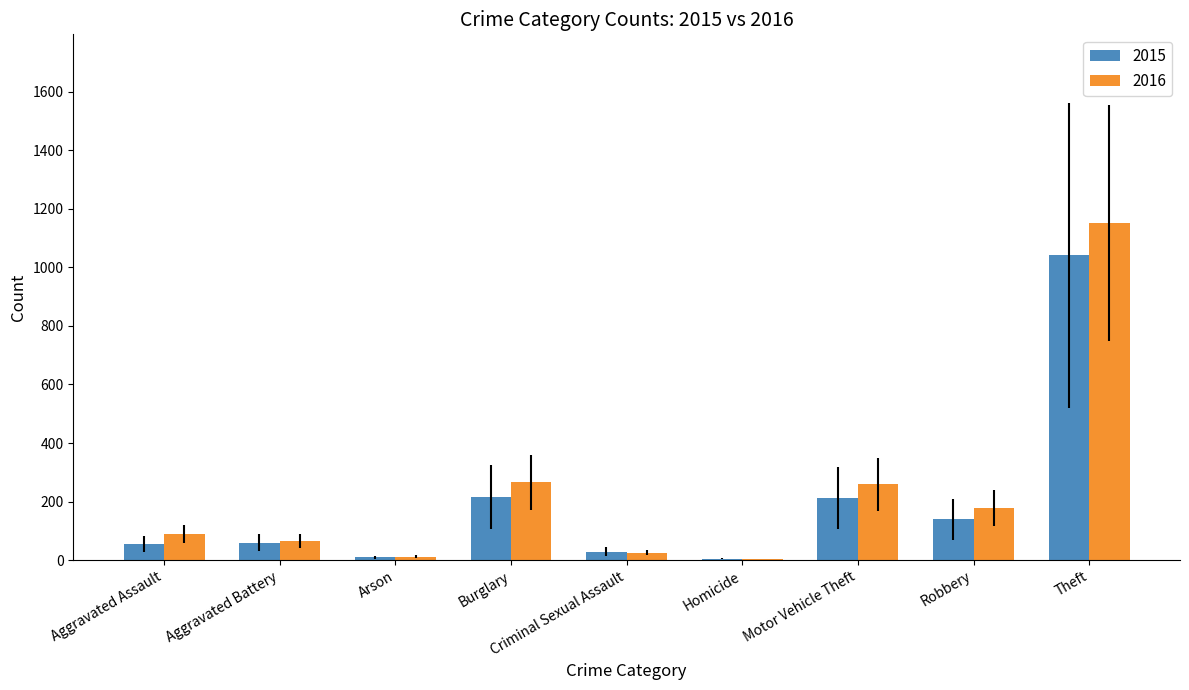

At which category is the sum across all series the highest?

Theft